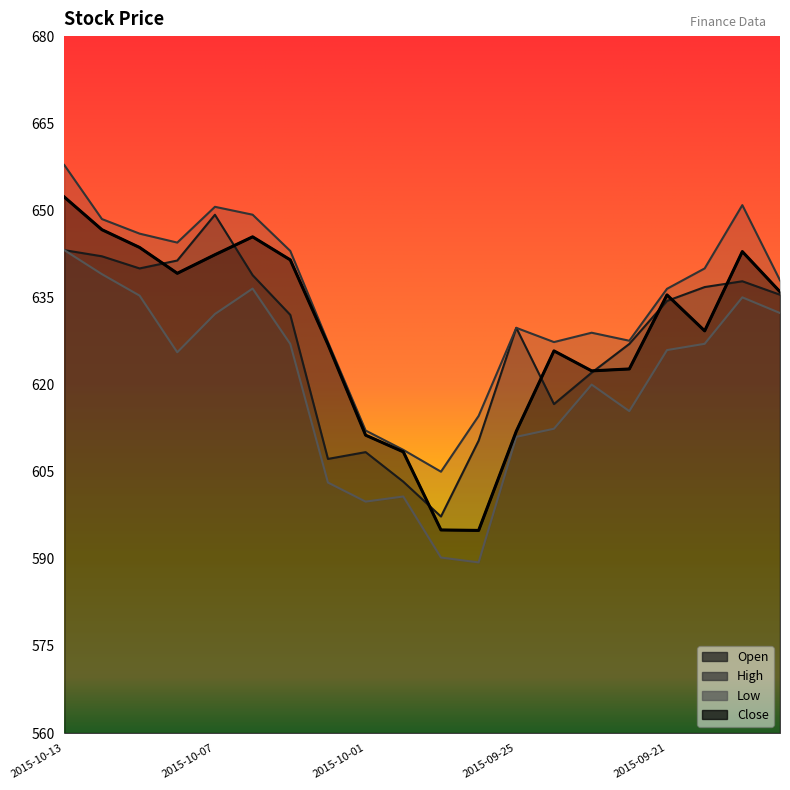

What is the average value of the Open series?

627.7